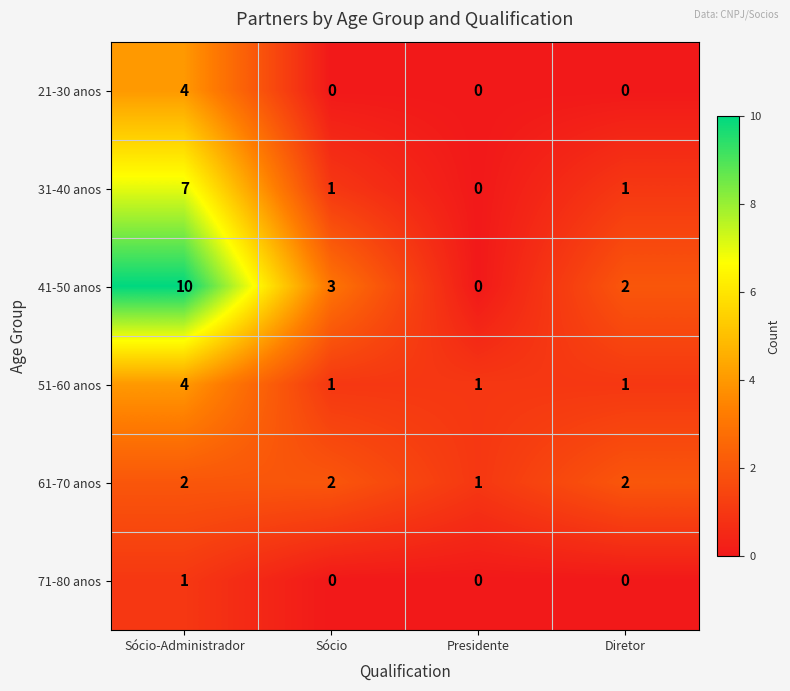

Reading left to right, list all the values displayed in this chart.

21-30 anos: Sócio-Administrador=4	Sócio=0	Presidente=0	Diretor=0
31-40 anos: Sócio-Administrador=7	Sócio=1	Presidente=0	Diretor=1
41-50 anos: Sócio-Administrador=10	Sócio=3	Presidente=0	Diretor=2
51-60 anos: Sócio-Administrador=4	Sócio=1	Presidente=1	Diretor=1
61-70 anos: Sócio-Administrador=2	Sócio=2	Presidente=1	Diretor=2
71-80 anos: Sócio-Administrador=1	Sócio=0	Presidente=0	Diretor=0